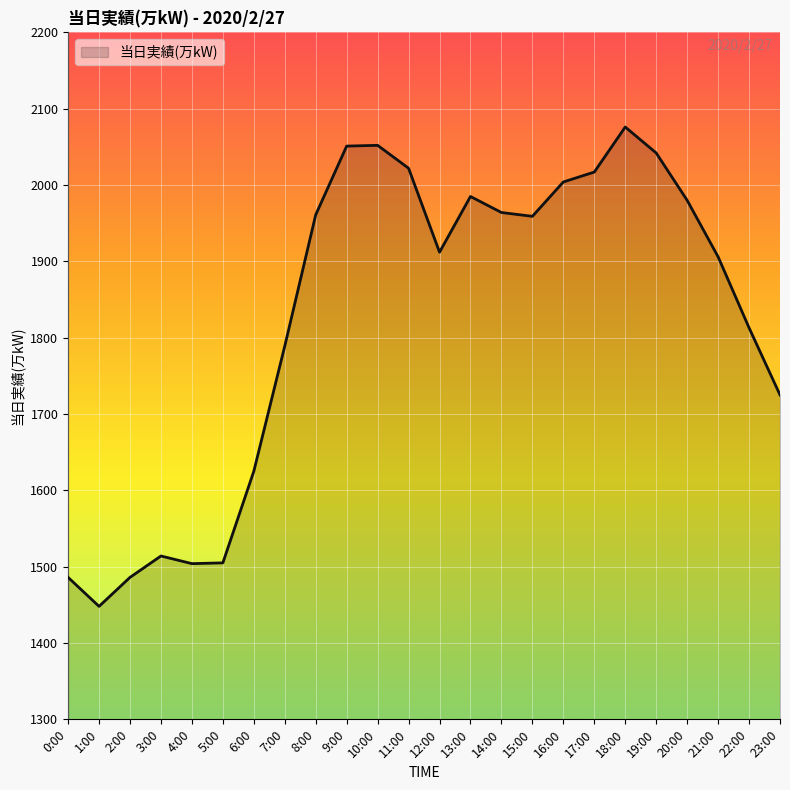

What is the difference between the values at 19:00 and 12:00?

130